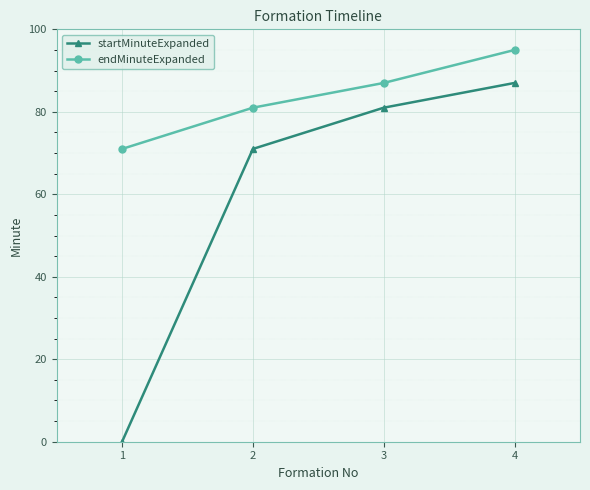

Reading left to right, what are all the values shown in this chart?

startMinuteExpanded: 1=0	2=71	3=81	4=87
endMinuteExpanded: 1=71	2=81	3=87	4=95